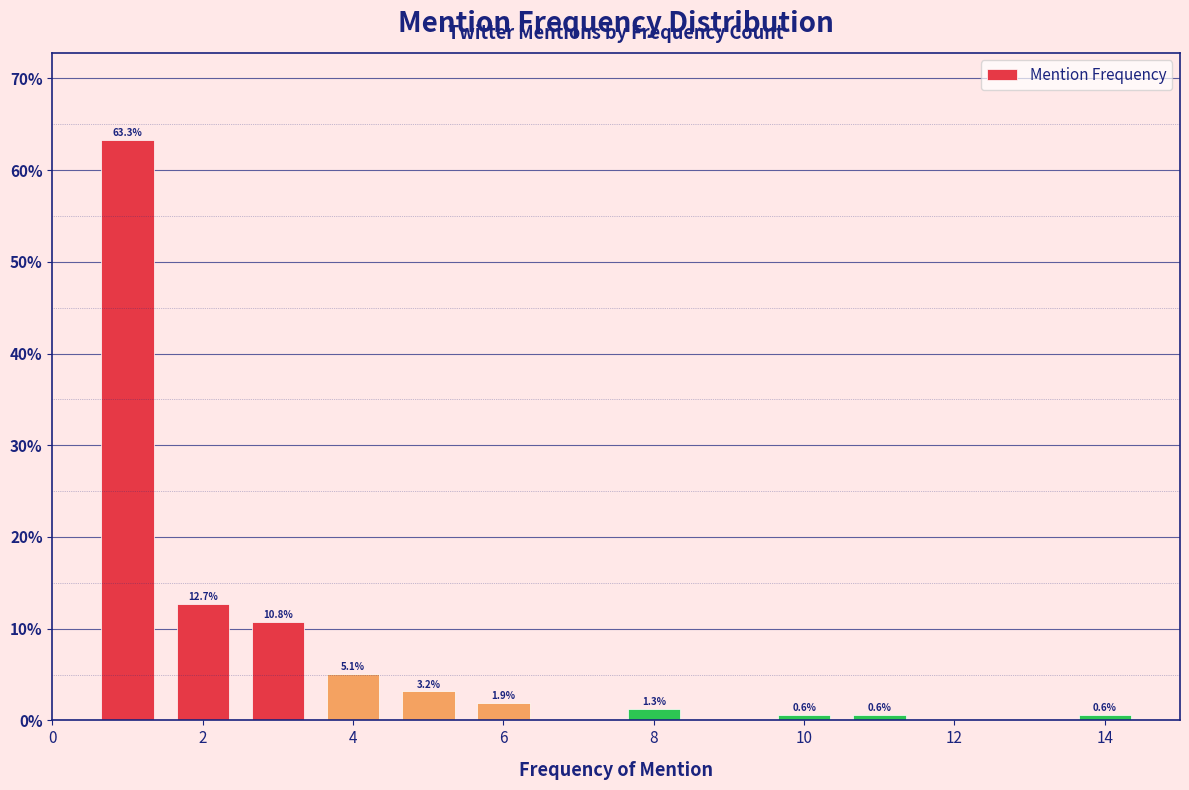

Over which range of the x-axis is the bar tallest?

0.5 to 1.5